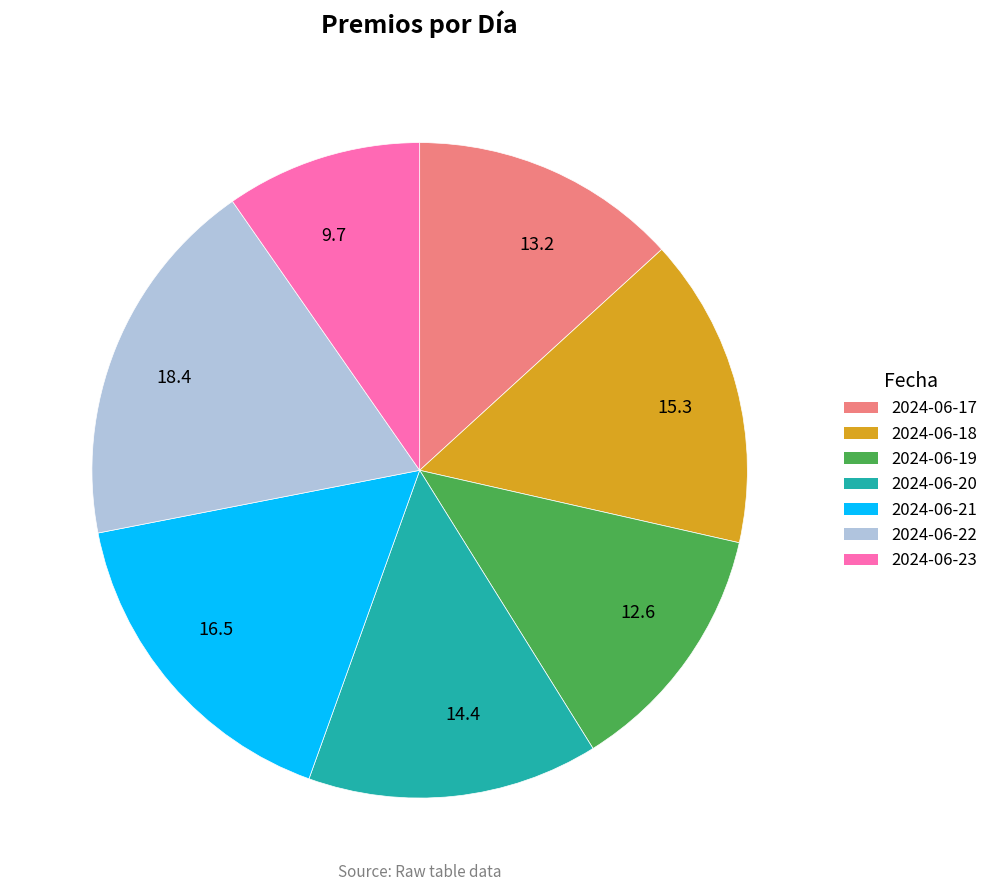

Does 2024-06-20 represent more than half of the total?

No